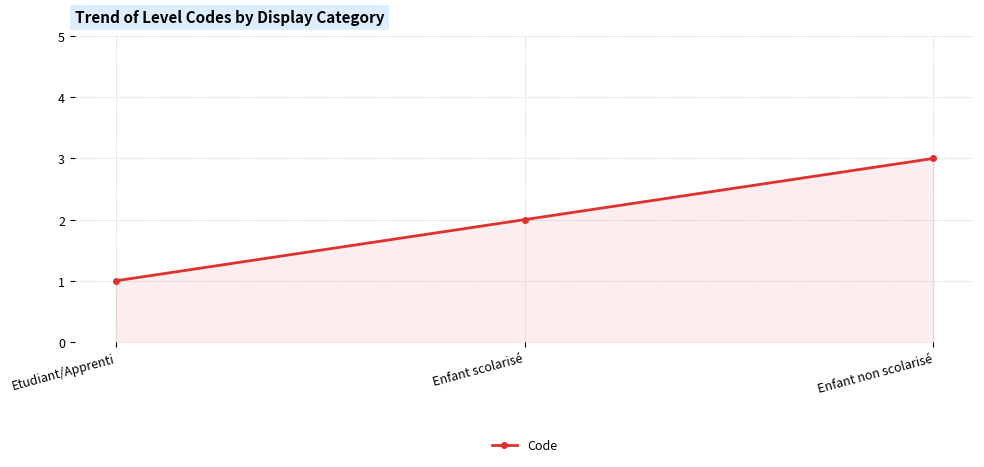

List the labels in order of value, smallest first.

Etudiant/Apprenti, Enfant scolarisé, Enfant non scolarisé